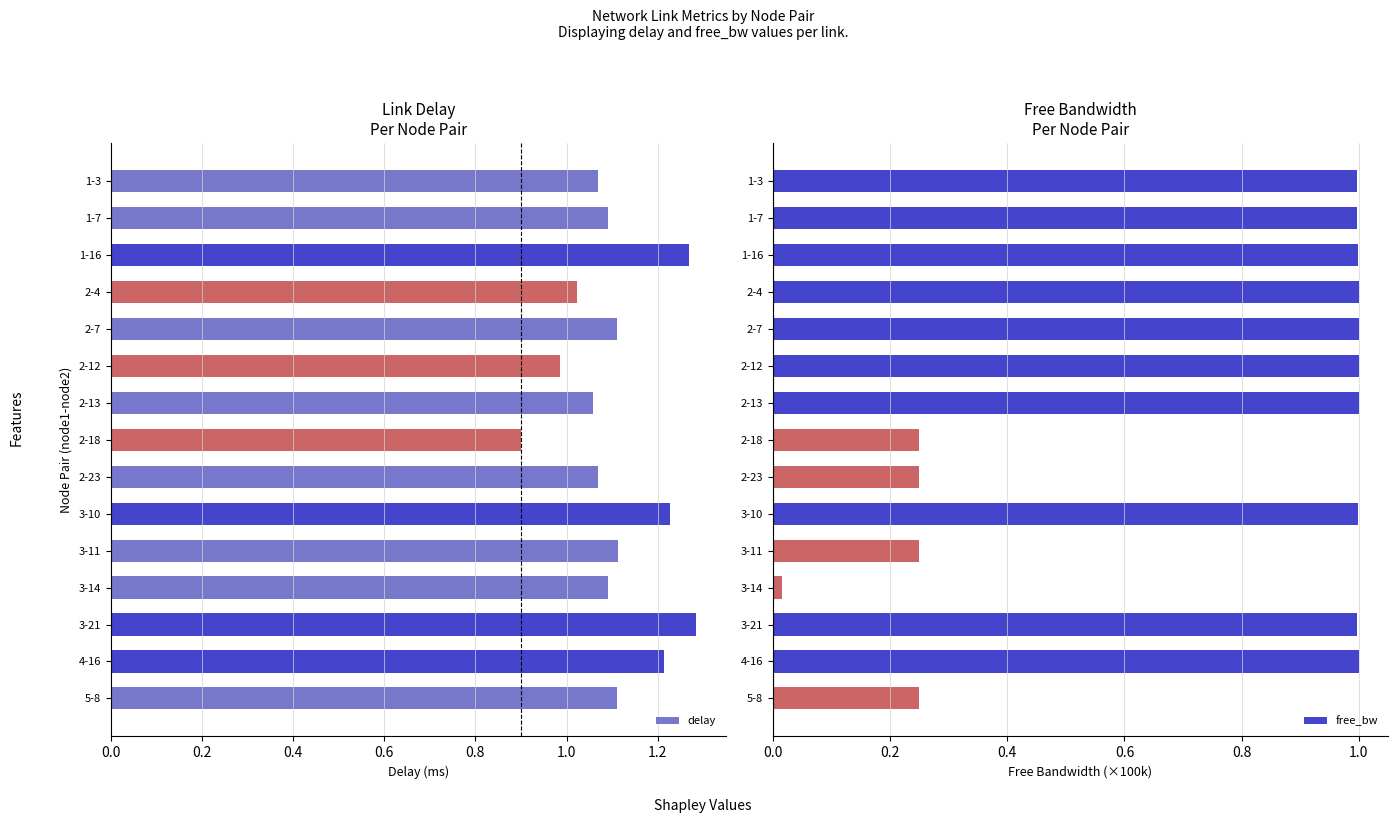

How many bars are there in total?

30